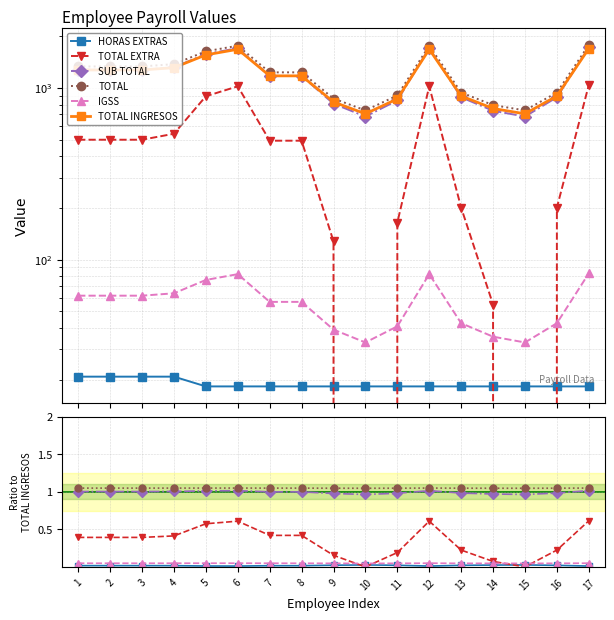

Does the chart display data point markers on the line(s)?

Yes